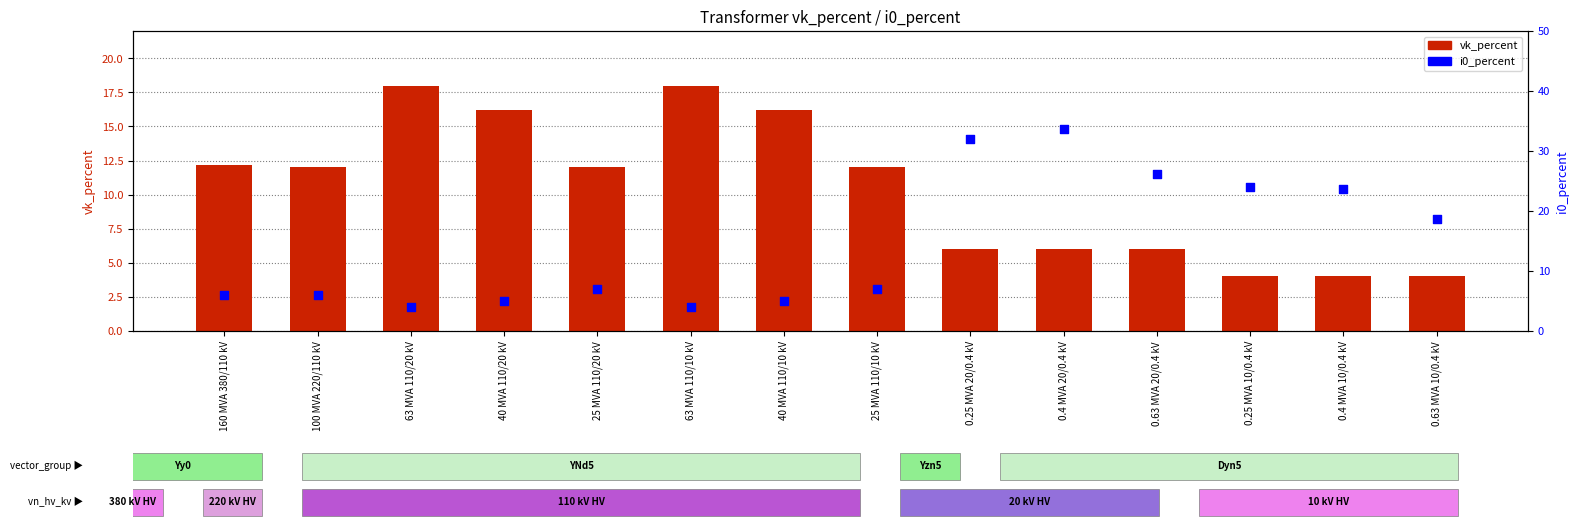

What are all the series names shown in the legend?

vk_percent, i0_percent (scaled)